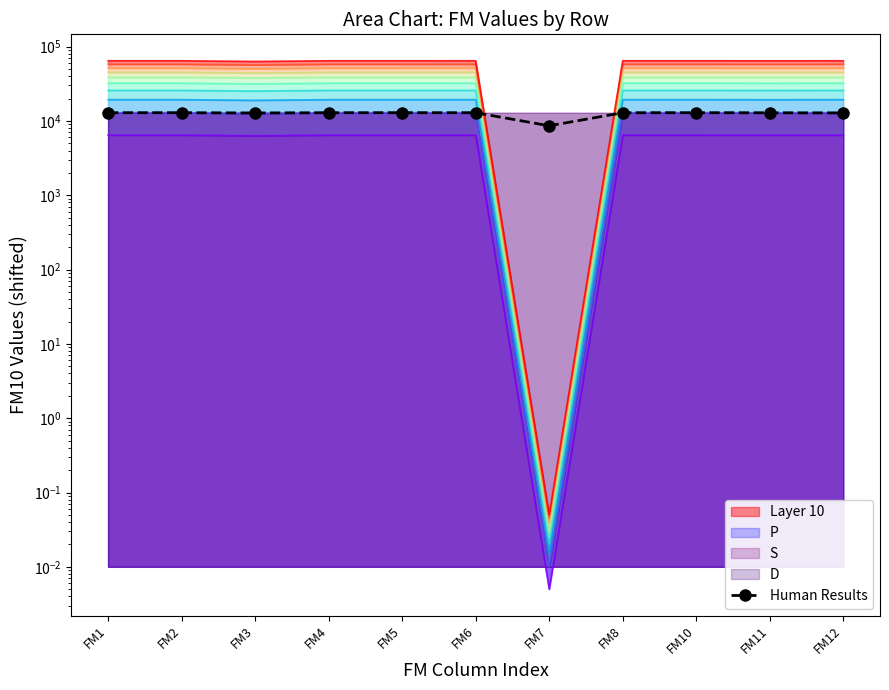

What is the value of the 1st point from the left?

12910.4